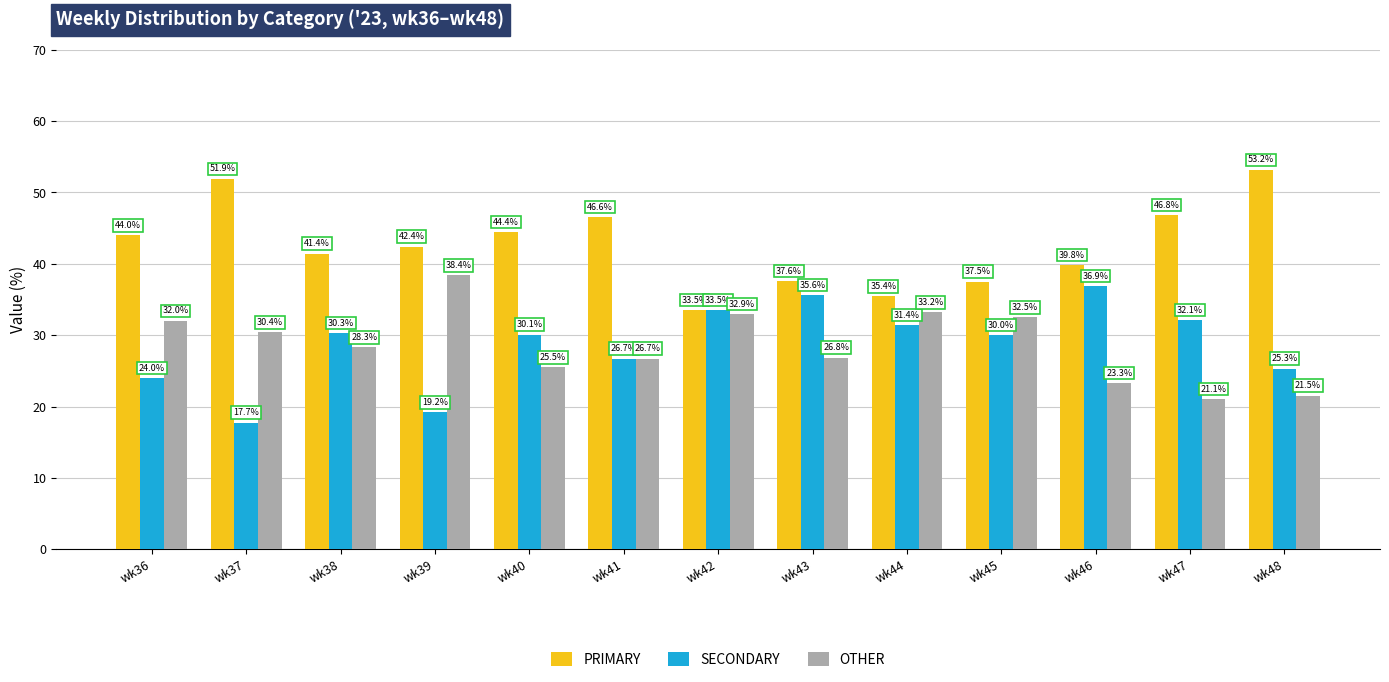

Where does the SECONDARY series first go above 30?

wk38